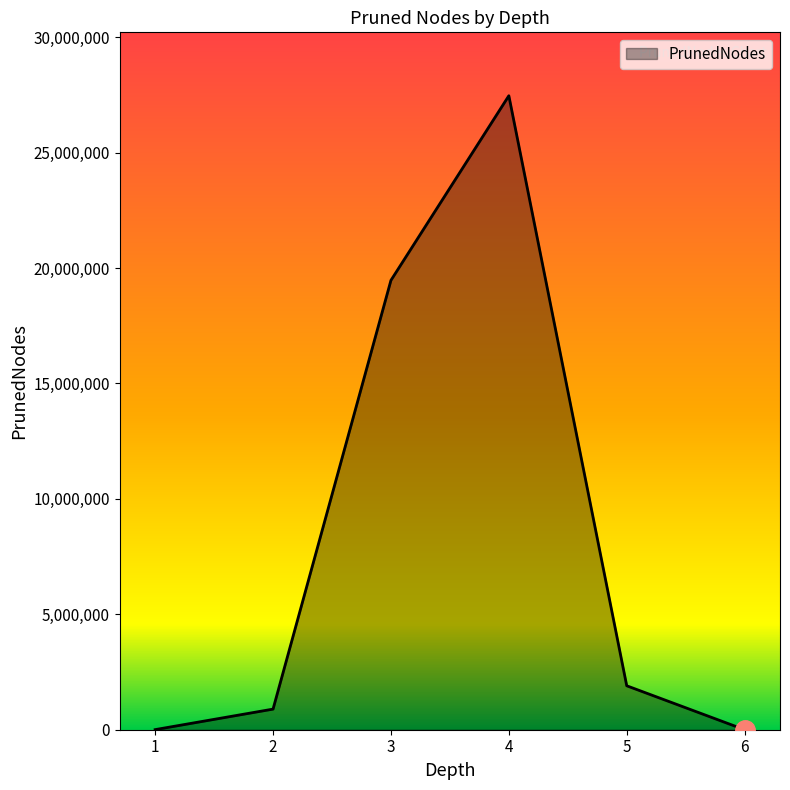

True or false: the data has more than 2 interior local peaks.

False